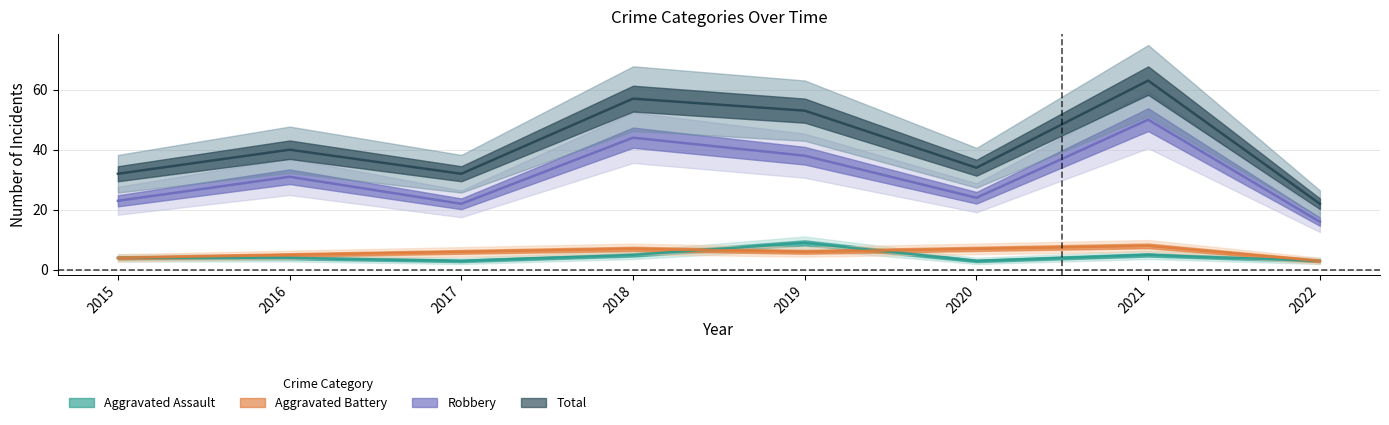

What is the maximum value for Robbery?

50